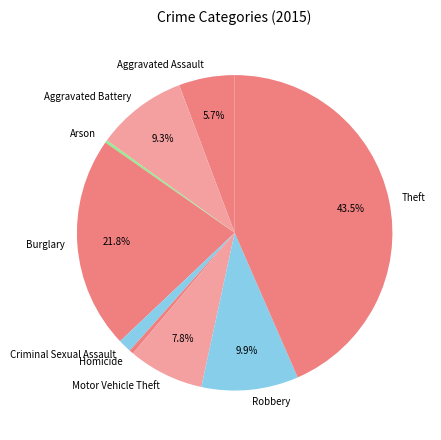

To the nearest percent, what portion does Criminal Sexual Assault represent?

1%